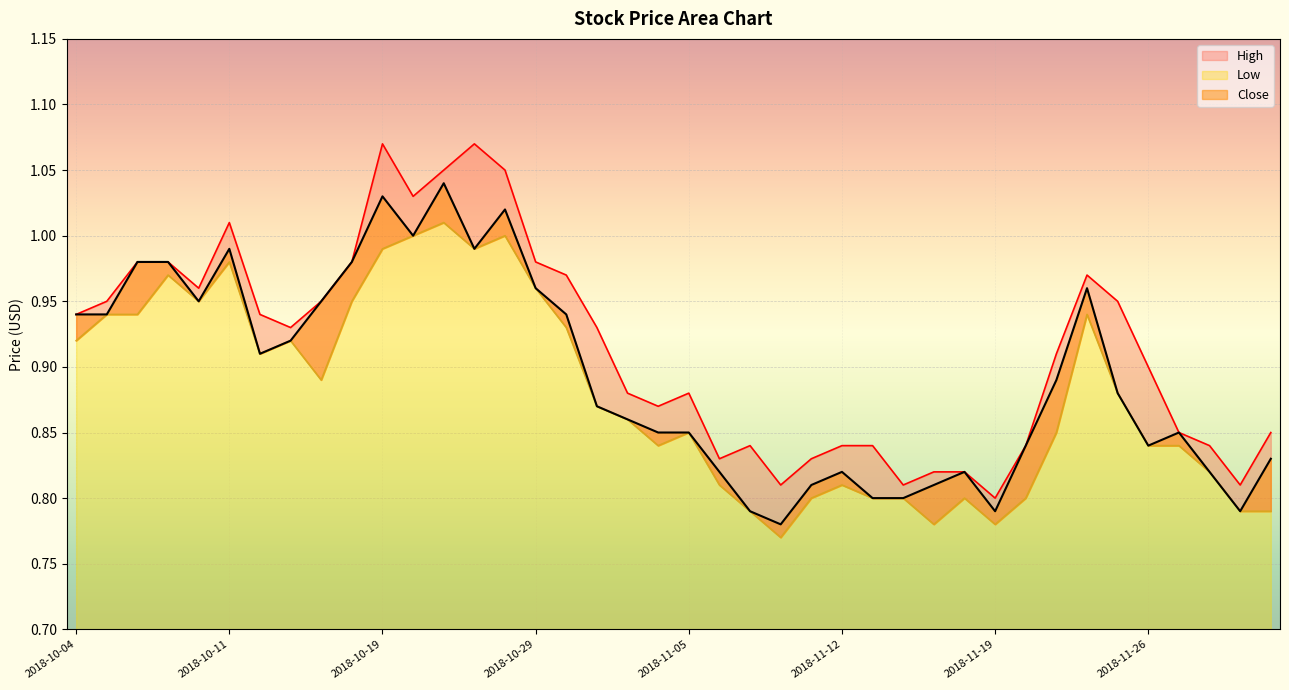

Reading left to right, what are all the values shown in this chart?

High: 0.9	0.9	1.0	1.0	1.0	1.0	0.9	0.9	0.9	1.0	1.1	1.0	1.1	1.1	1.1	1.0	1.0	0.9	0.9	0.9	0.9	0.8	0.8	0.8	0.8	0.8	0.8	0.8	0.8	0.8	0.8	0.8	0.9	1.0	0.9	0.9	0.8	0.8	0.8	0.8
Low: 0.9	0.9	0.9	1.0	0.9	1.0	0.9	0.9	0.9	0.9	1.0	1.0	1.0	1.0	1.0	1.0	0.9	0.9	0.9	0.8	0.8	0.8	0.8	0.8	0.8	0.8	0.8	0.8	0.8	0.8	0.8	0.8	0.8	0.9	0.9	0.8	0.8	0.8	0.8	0.8
Close: 0.9	0.9	1.0	1.0	0.9	1.0	0.9	0.9	0.9	1.0	1.0	1.0	1.0	1.0	1.0	1.0	0.9	0.9	0.9	0.8	0.8	0.8	0.8	0.8	0.8	0.8	0.8	0.8	0.8	0.8	0.8	0.8	0.9	1.0	0.9	0.8	0.8	0.8	0.8	0.8